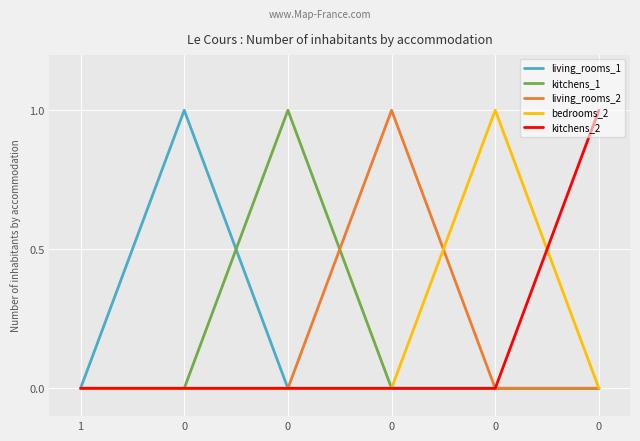

What are all the series names shown in the legend?

living_rooms_1, kitchens_1, living_rooms_2, bedrooms_2, kitchens_2